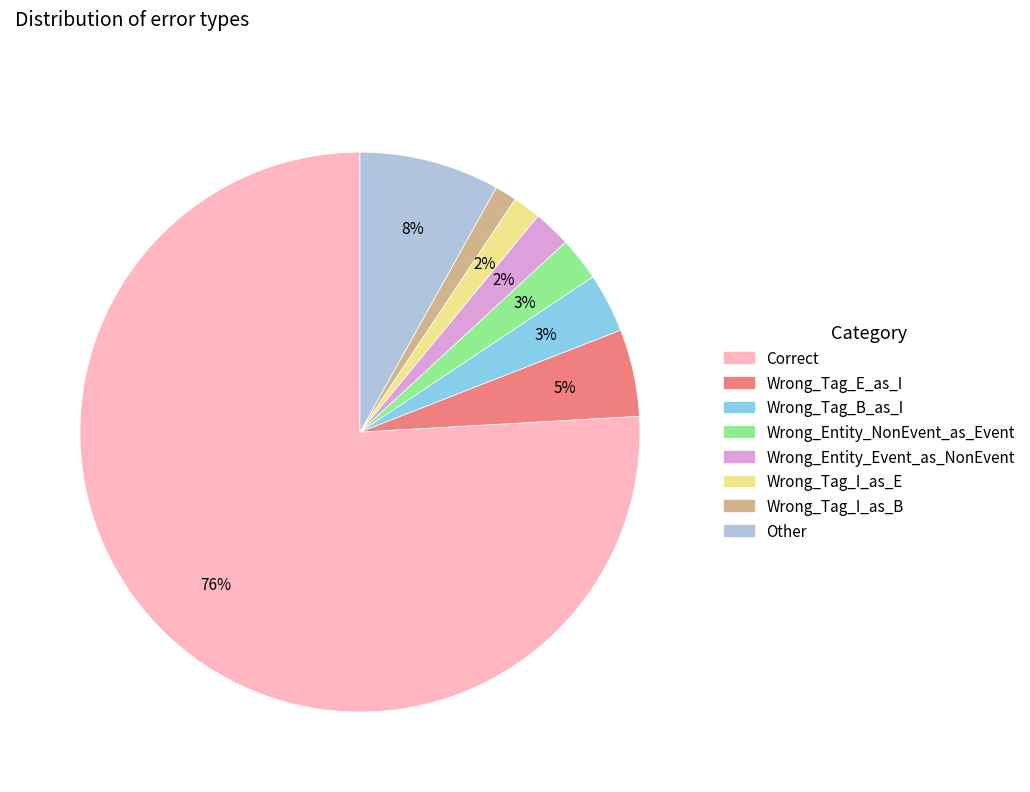

Is it true that Wrong_Entity_NonEvent_as_Event is 3% of the pie?

True